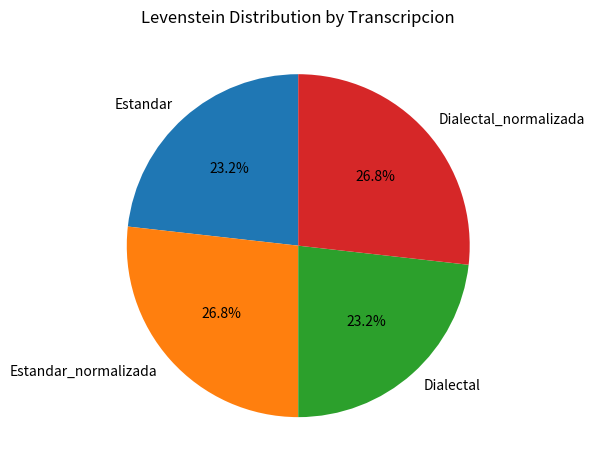

How many segments does this pie chart have?

4